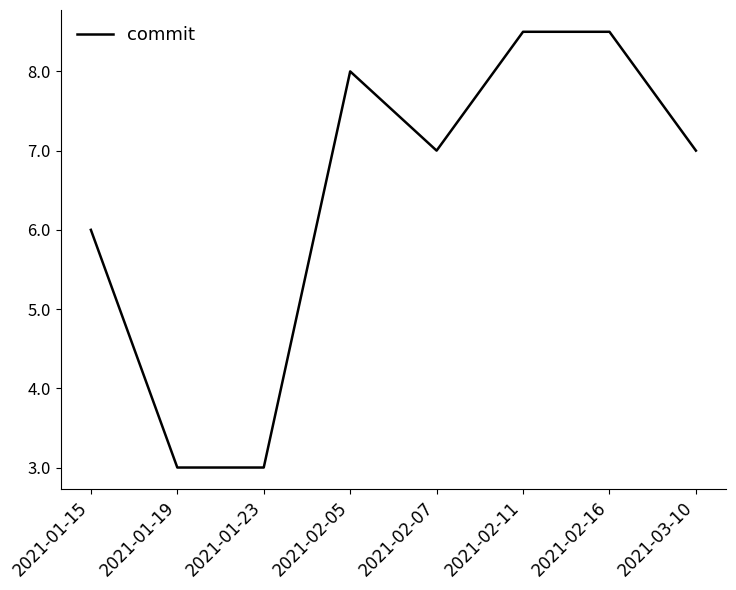

Where is the data nearest to the value 5?

2021-01-15